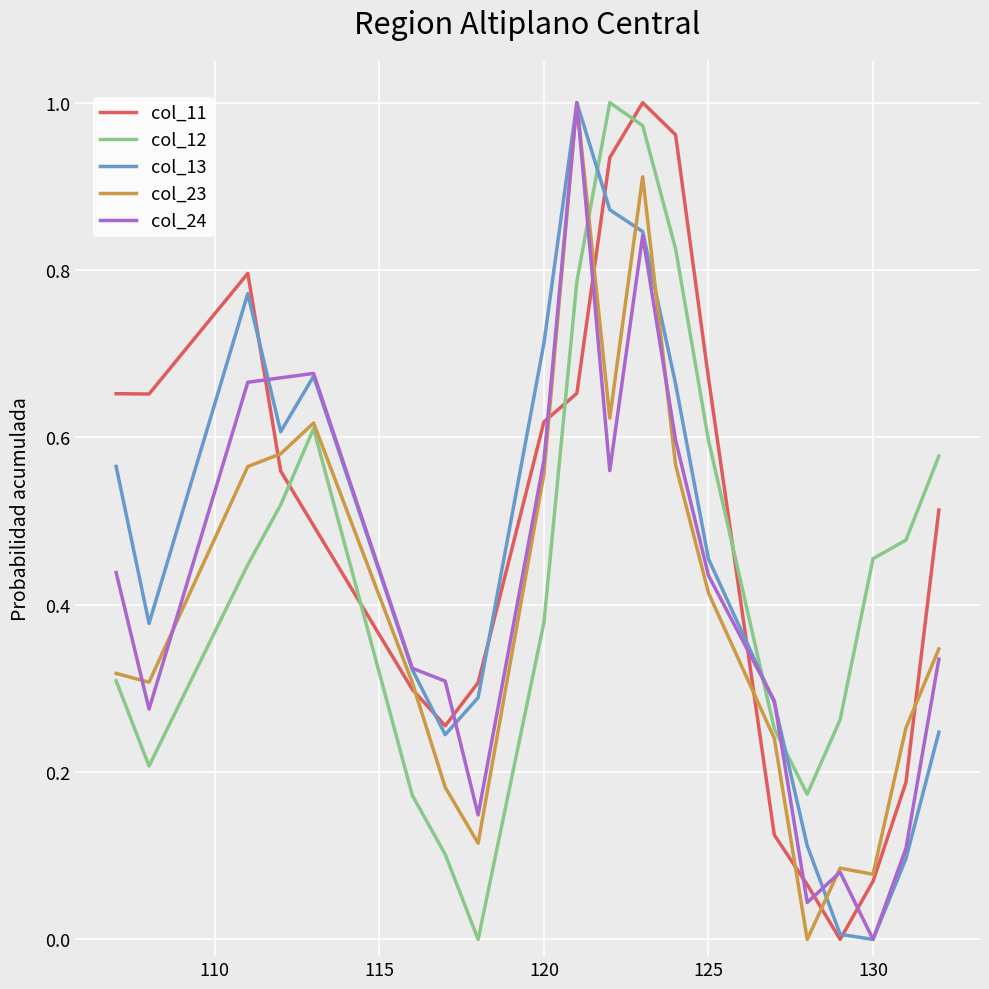

True or false: col_23 has a value of 0.9 at 120.

False